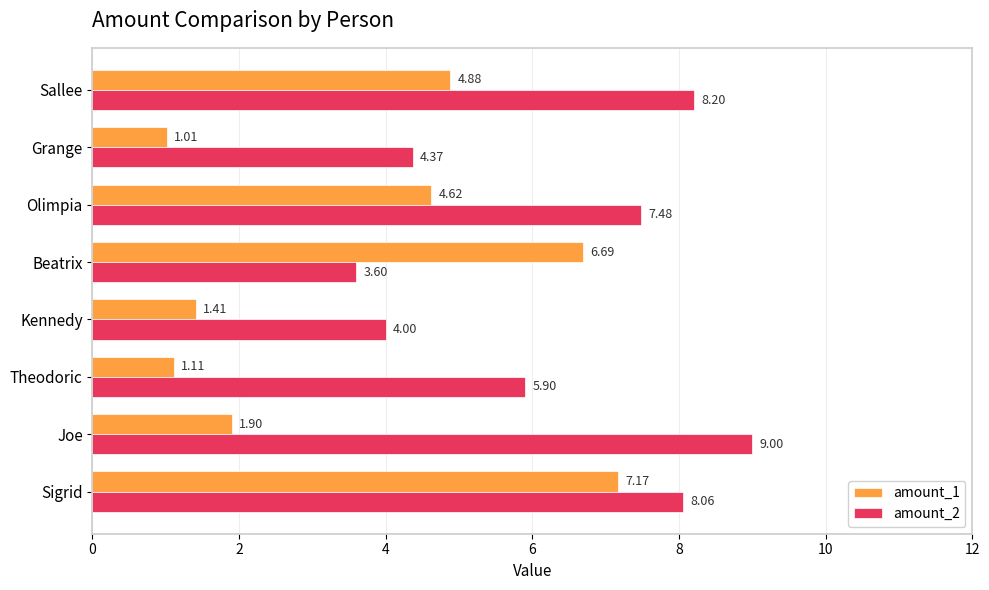

What is the difference between the maximum and minimum values in the amount_2 series?

5.4